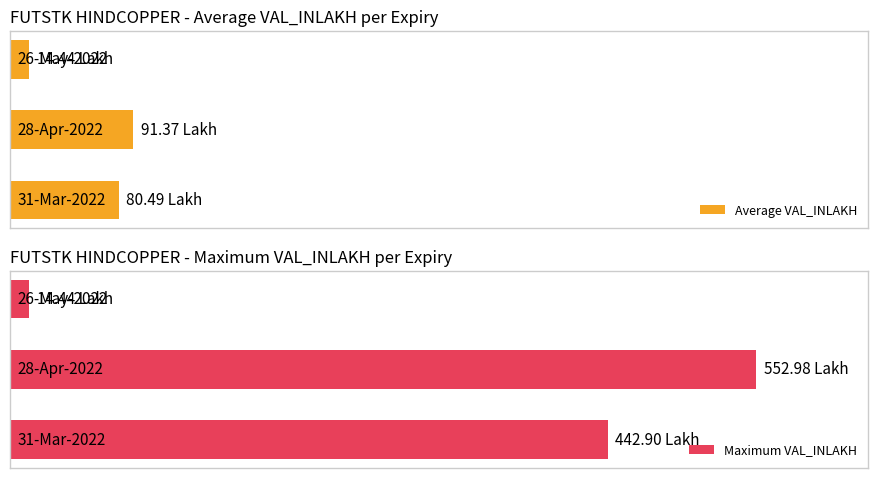

Does the chart contain any negative values?

No